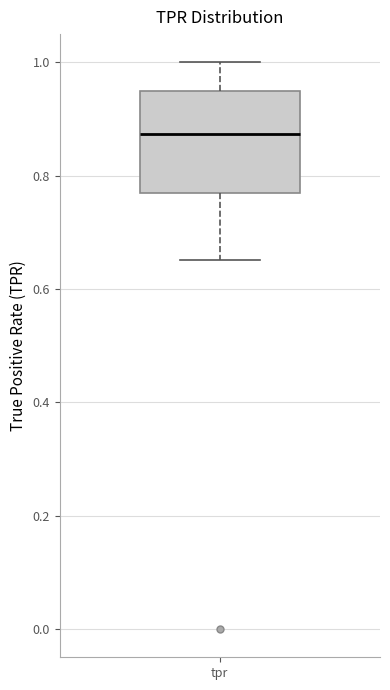

Where does the lower whisker of the box for tpr end on the y-axis? The values are not printed on the chart, so give them approximately, as read against the axis.

0.66